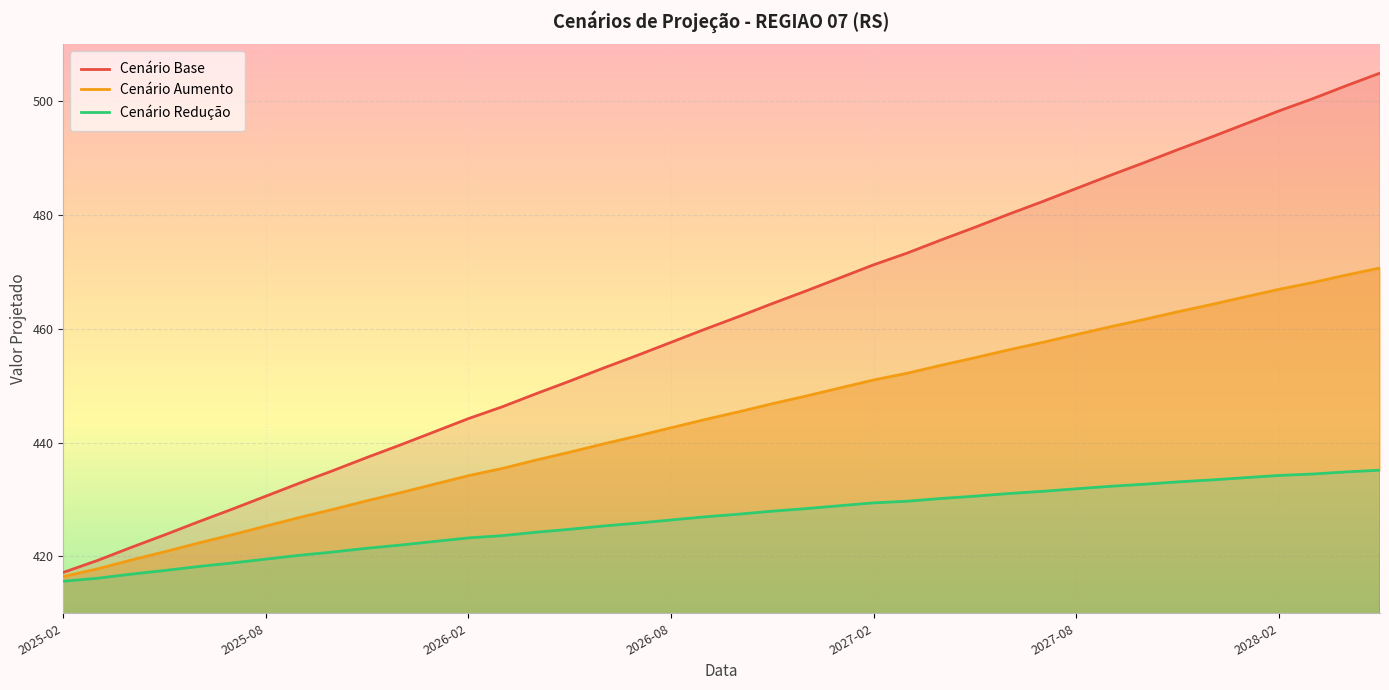

What is the highest value of the Cenário Base series?

504.9